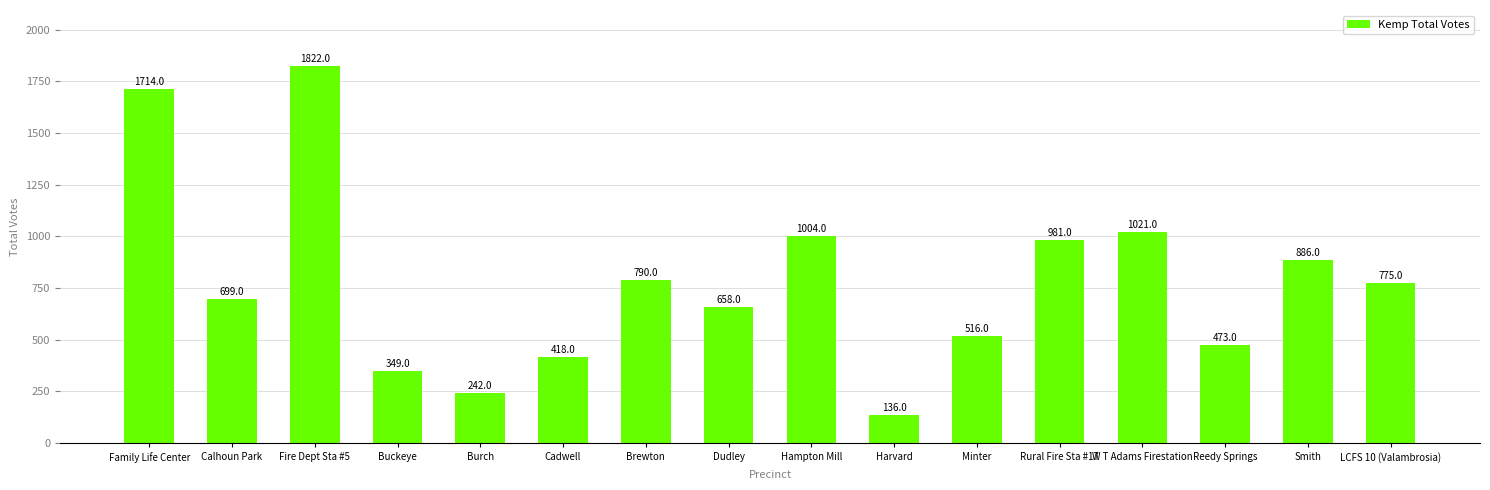

What is the difference between the maximum and minimum values?

1686